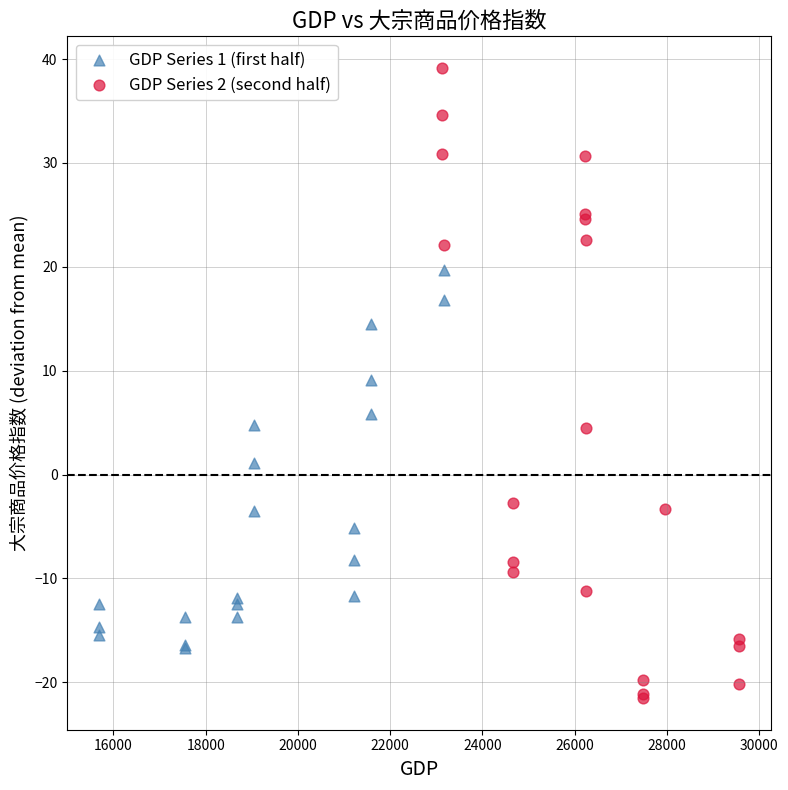

Which series reaches the minimum Y coordinate?

GDP Series 2 (second half)